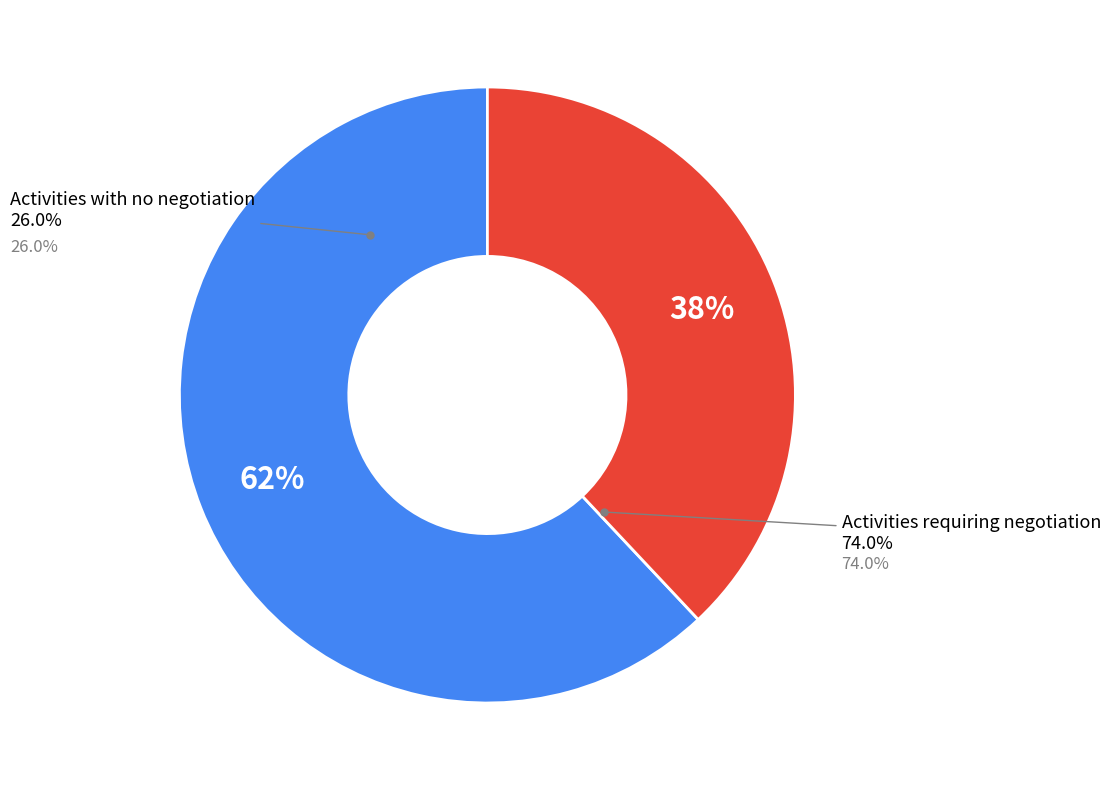

What percentage is the truth_1 slice, to the nearest percent?

62%